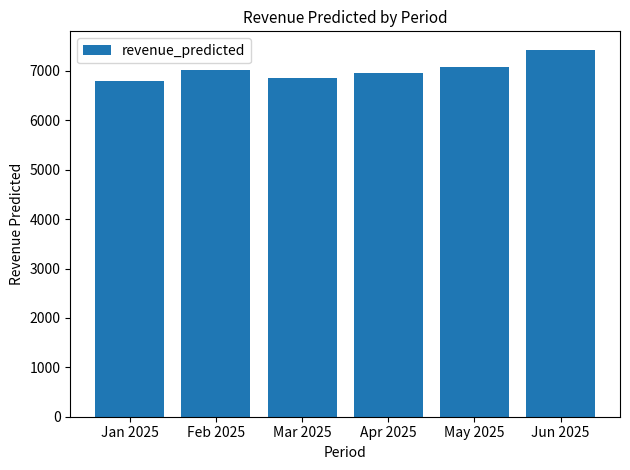

Are the bars grouped side by side (vs. stacked)?

No